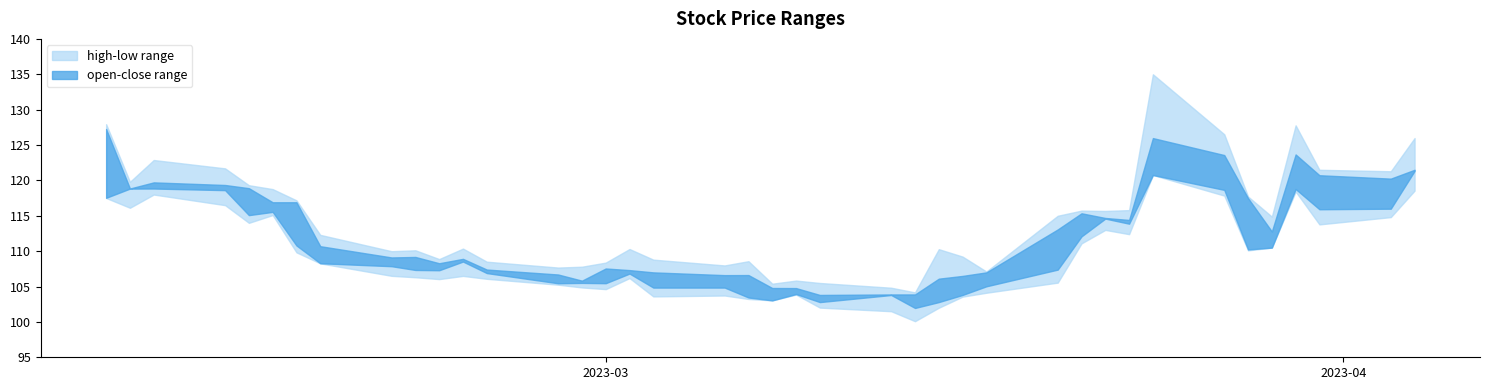

What is the maximum value shown in the chart?

135.0